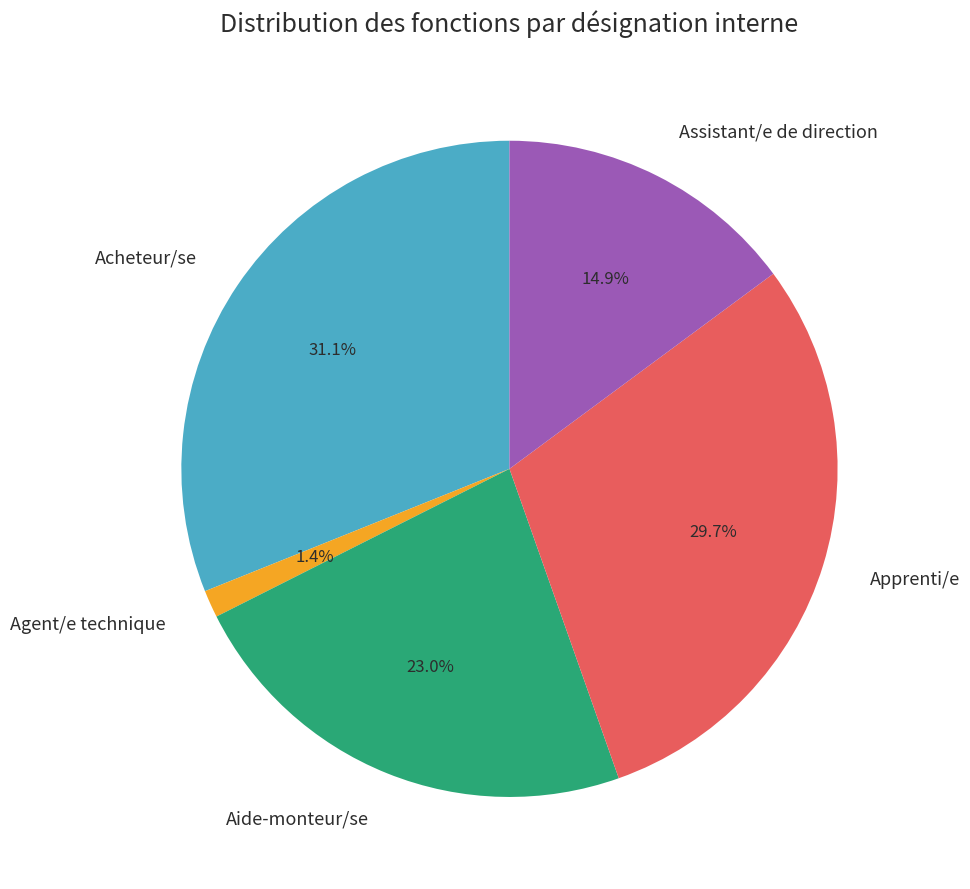

Rank the categories by value from lowest to highest.

Agent/e technique, Assistant/e de direction, Aide-monteur/se, Apprenti/e, Acheteur/se